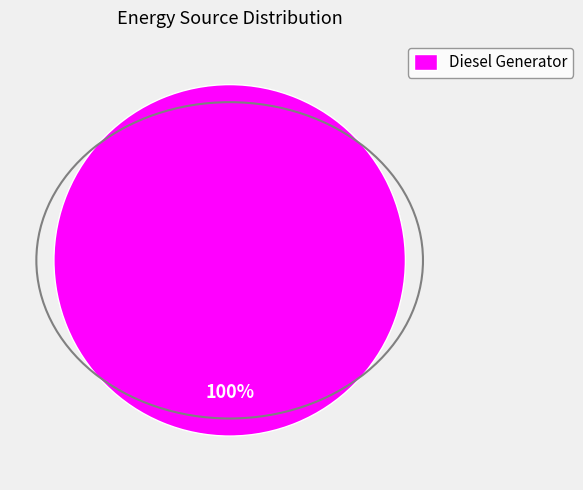

What percentage is the Diesel Generator slice, to the nearest percent?

100%